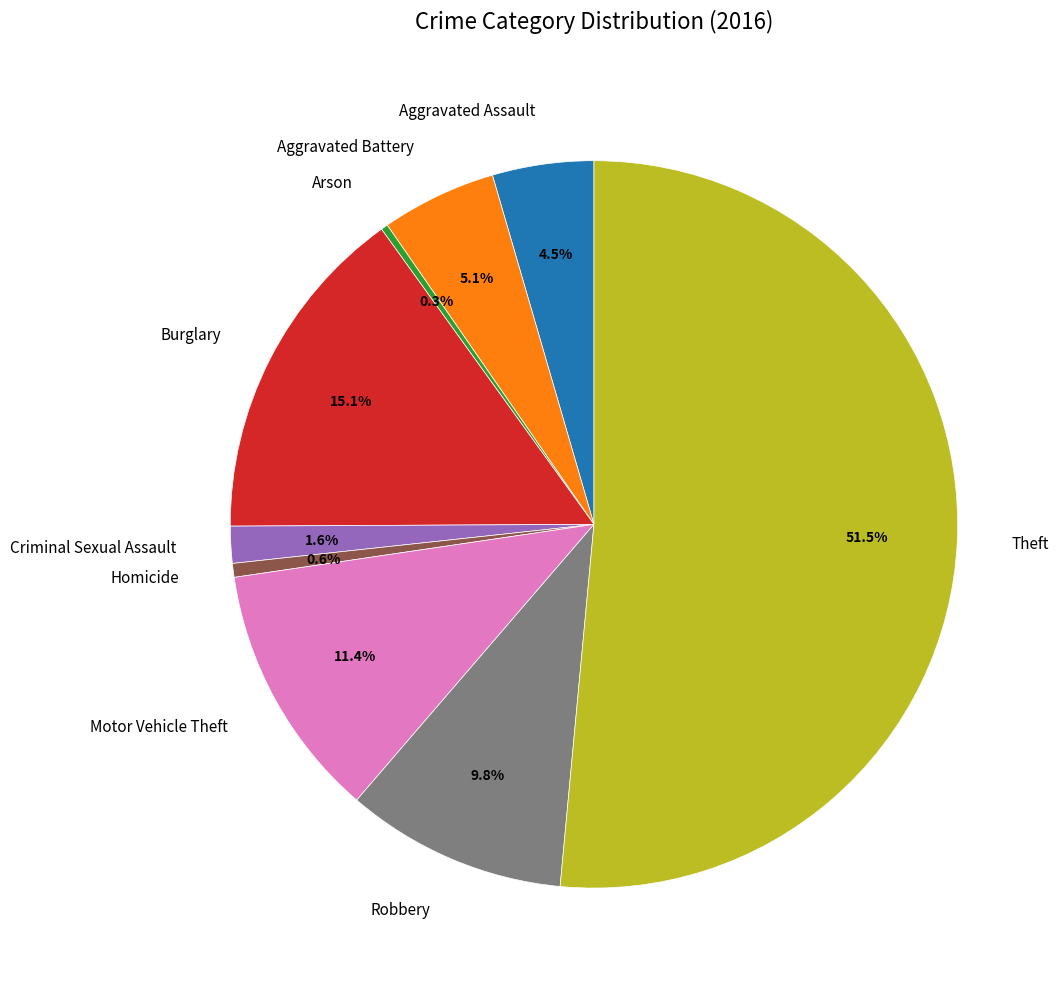

What is the largest slice in the pie chart?

Theft